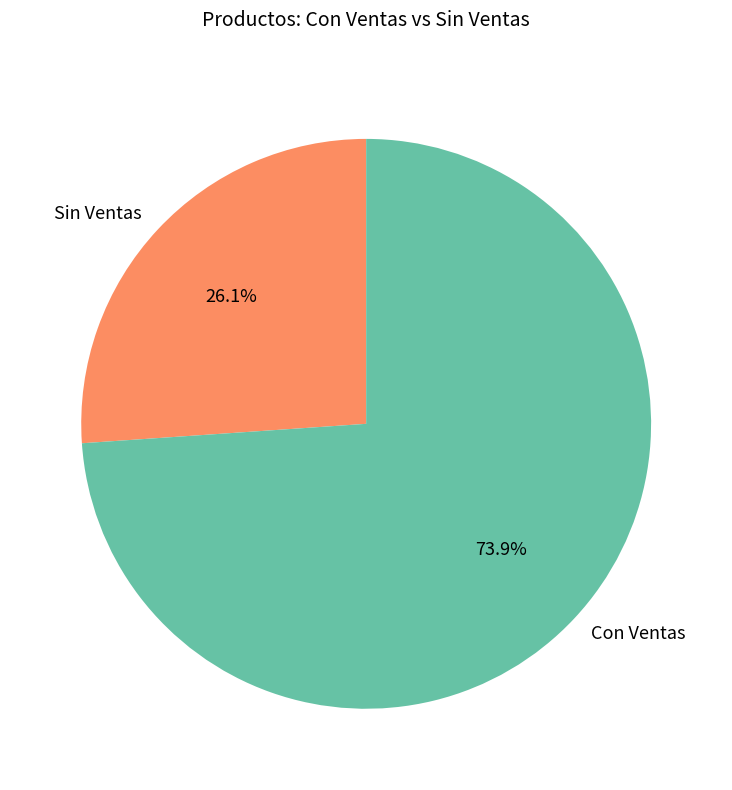

How many slices are in this pie chart?

2